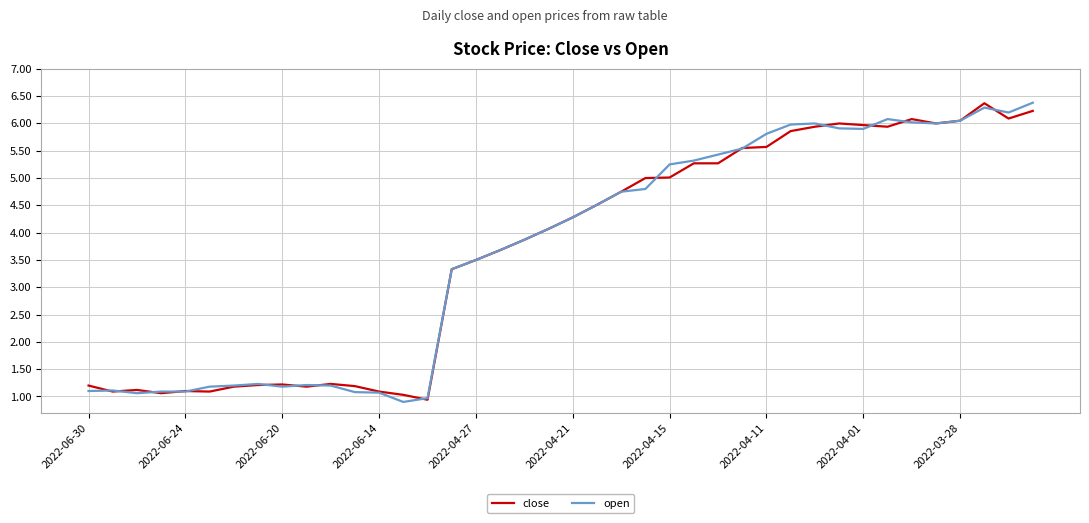

What is the maximum value shown in the chart?

6.4